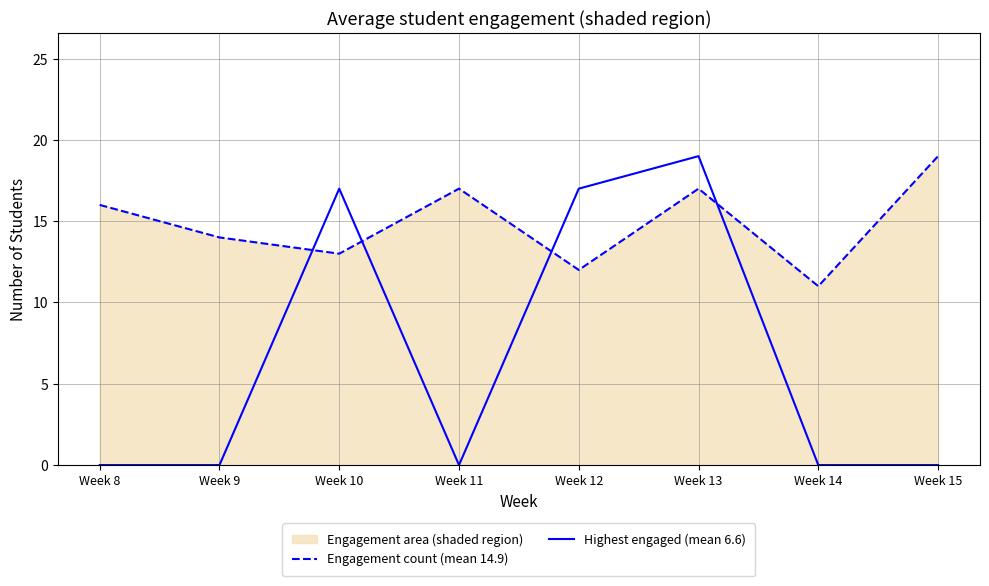

Where is the first local maximum for Engagement count (mean 14.9)?

Week 11